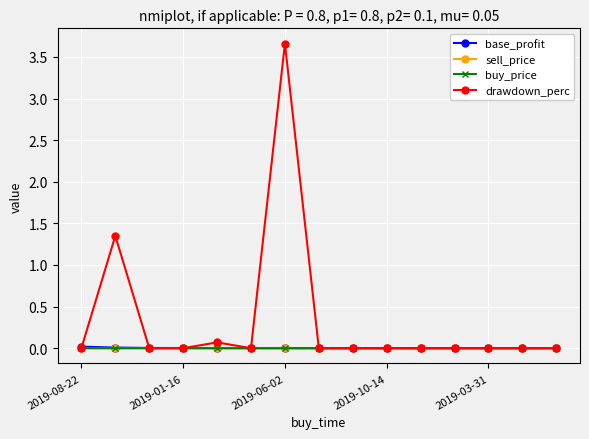

What is the greatest value displayed?

3.7